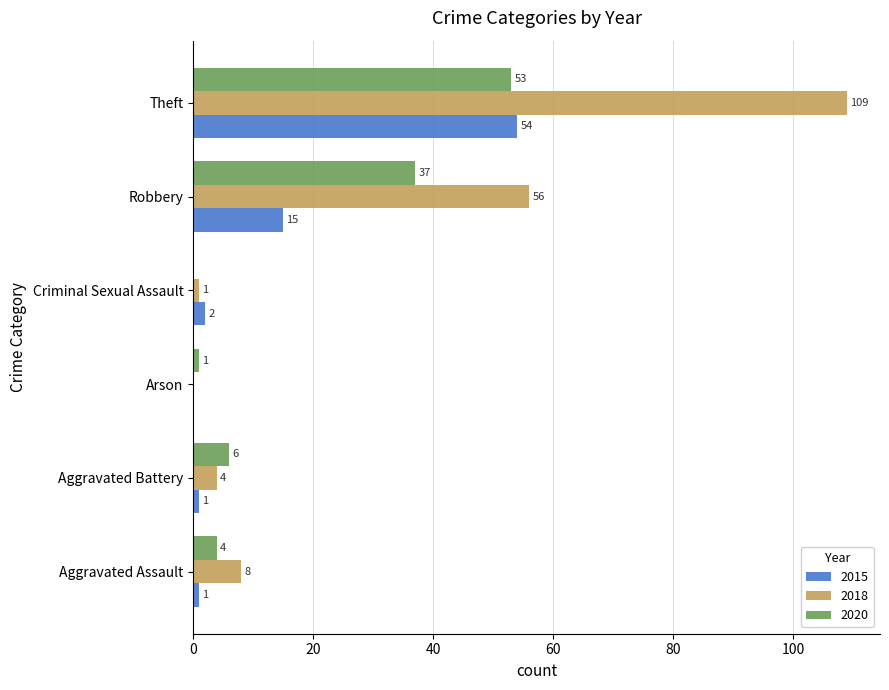

Which series has the largest total across all categories?

2018